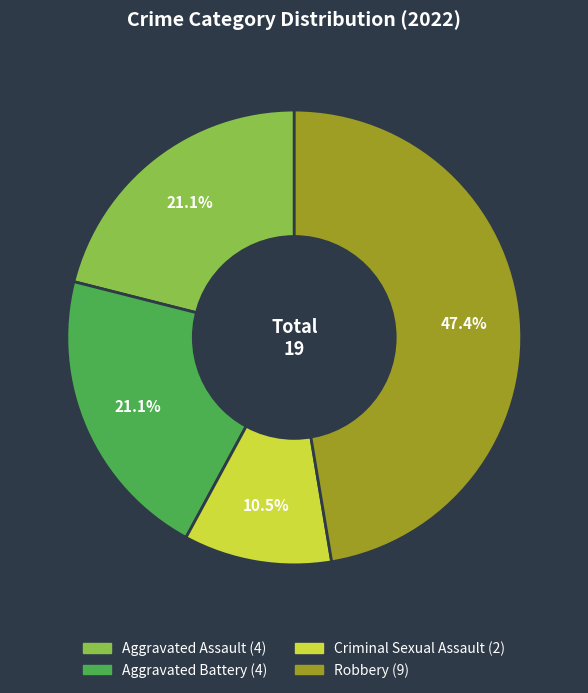

Which slice is the smallest?

Criminal Sexual Assault